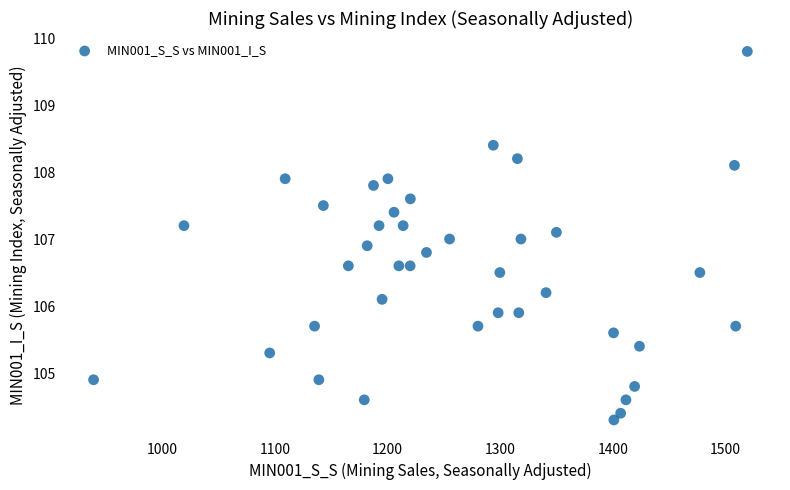

What is the range of X values (max minus min)?

580.1